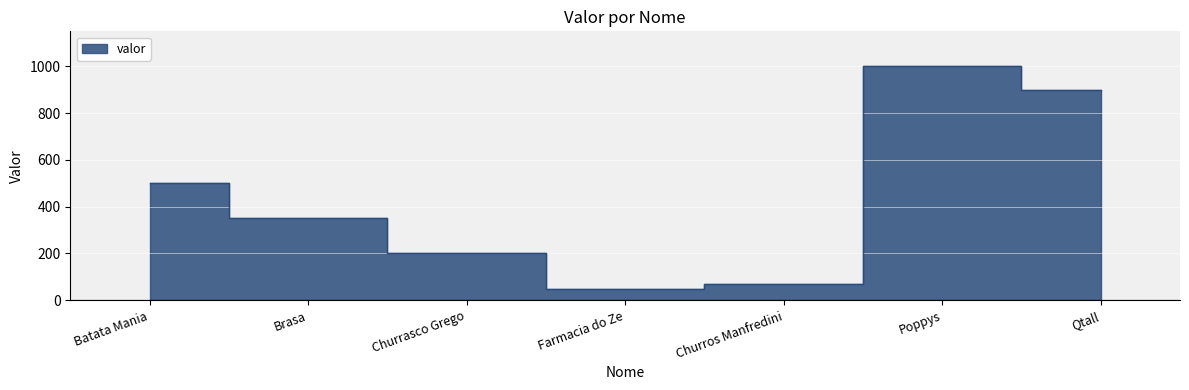

Reading left to right, what are all the values shown in this chart?

Batata Mania=500	Brasa=350	Churrasco Grego=200	Farmacia do Ze=50	Churros Manfredini=70	Poppys=1000	Qtall=900